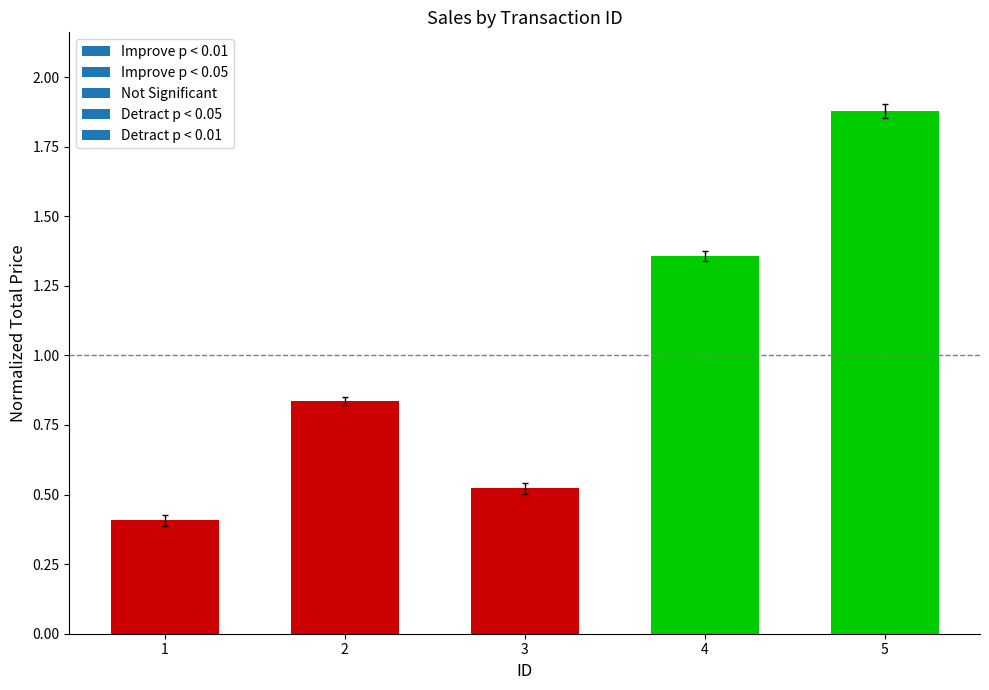

What is the value of the 5th bar from the left?

1.9